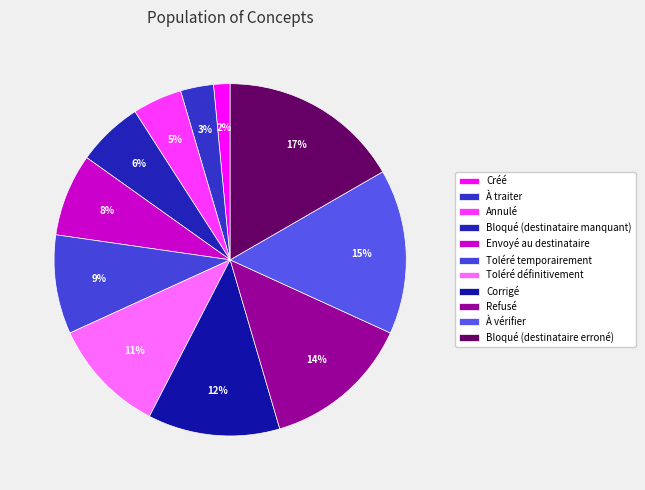

To the nearest percent, what is the difference between the largest and smallest slice percentages?

15%